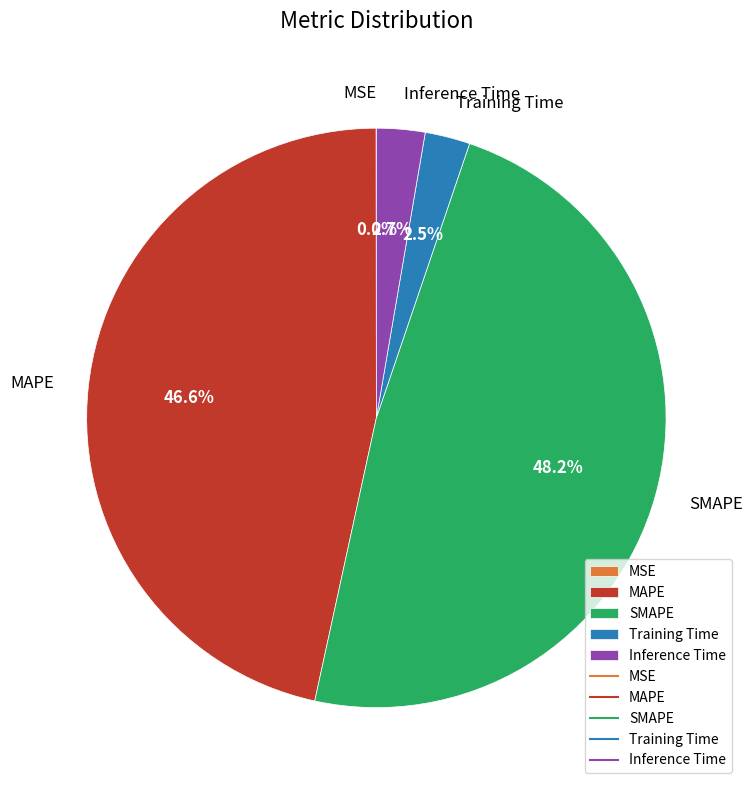

Combined, do Inference Time and SMAPE account for over 50%?

Yes